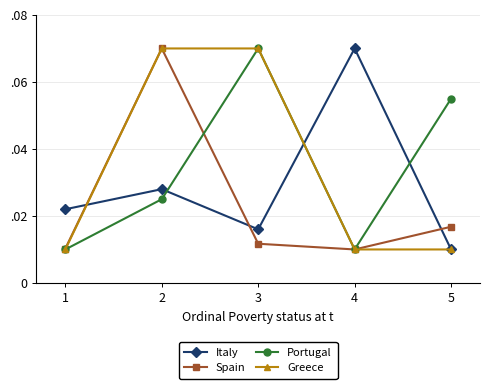

Does the chart have visible grid lines?

Yes